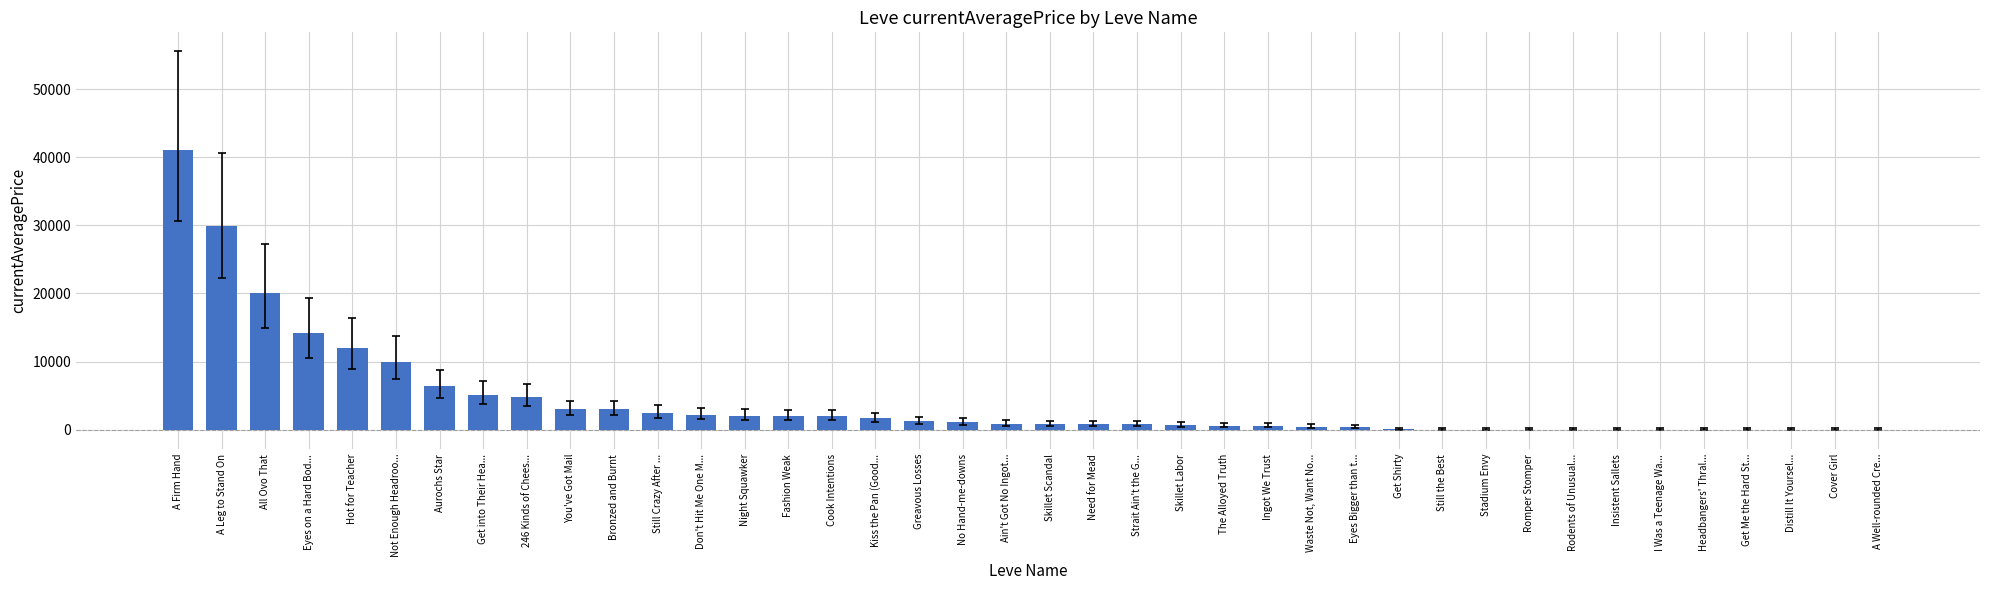

Does the chart contain stacked bars?

No